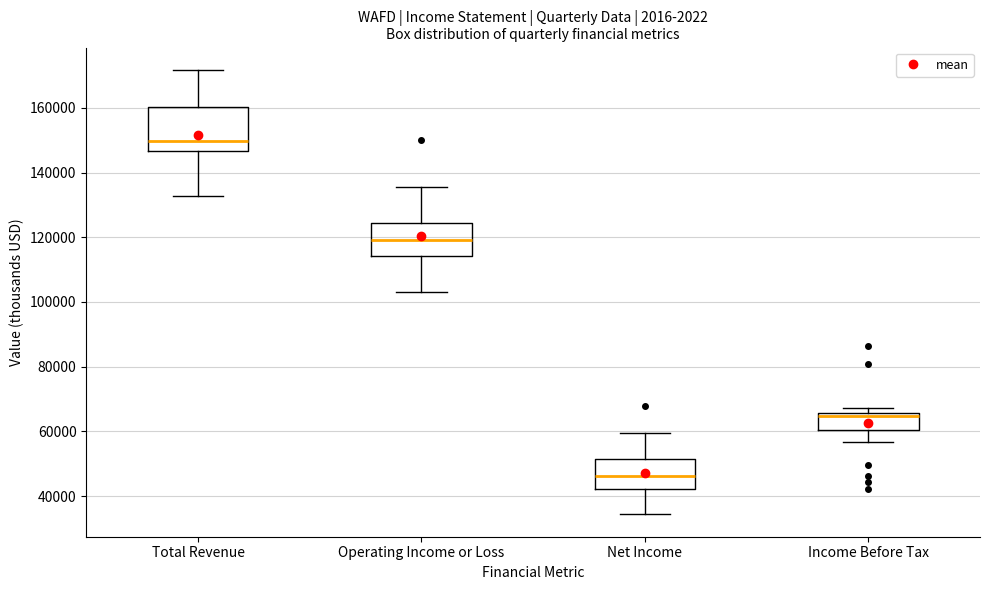

Which box's median line is the lowest?

Net Income